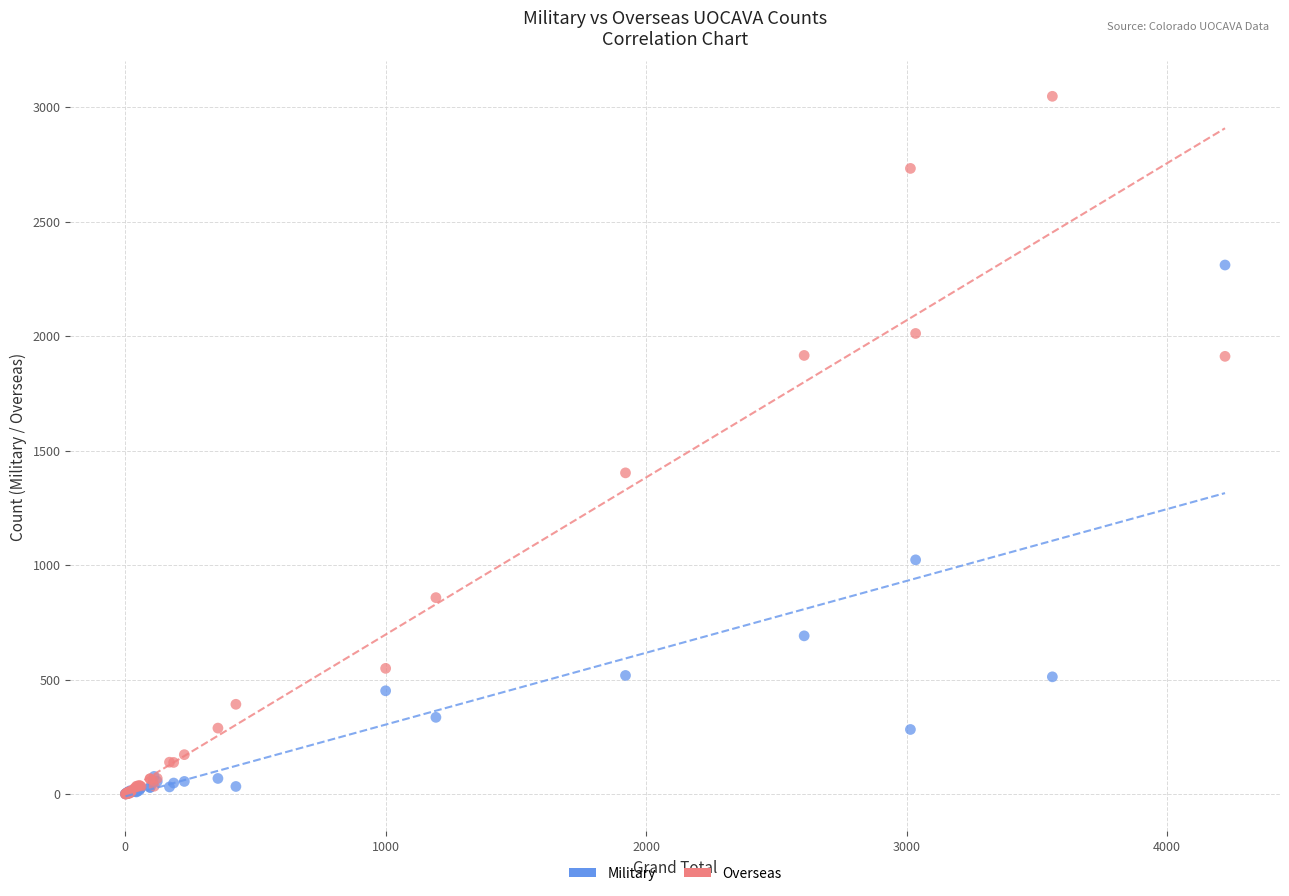

Across all series, what Y value is closest to 1524?

1403